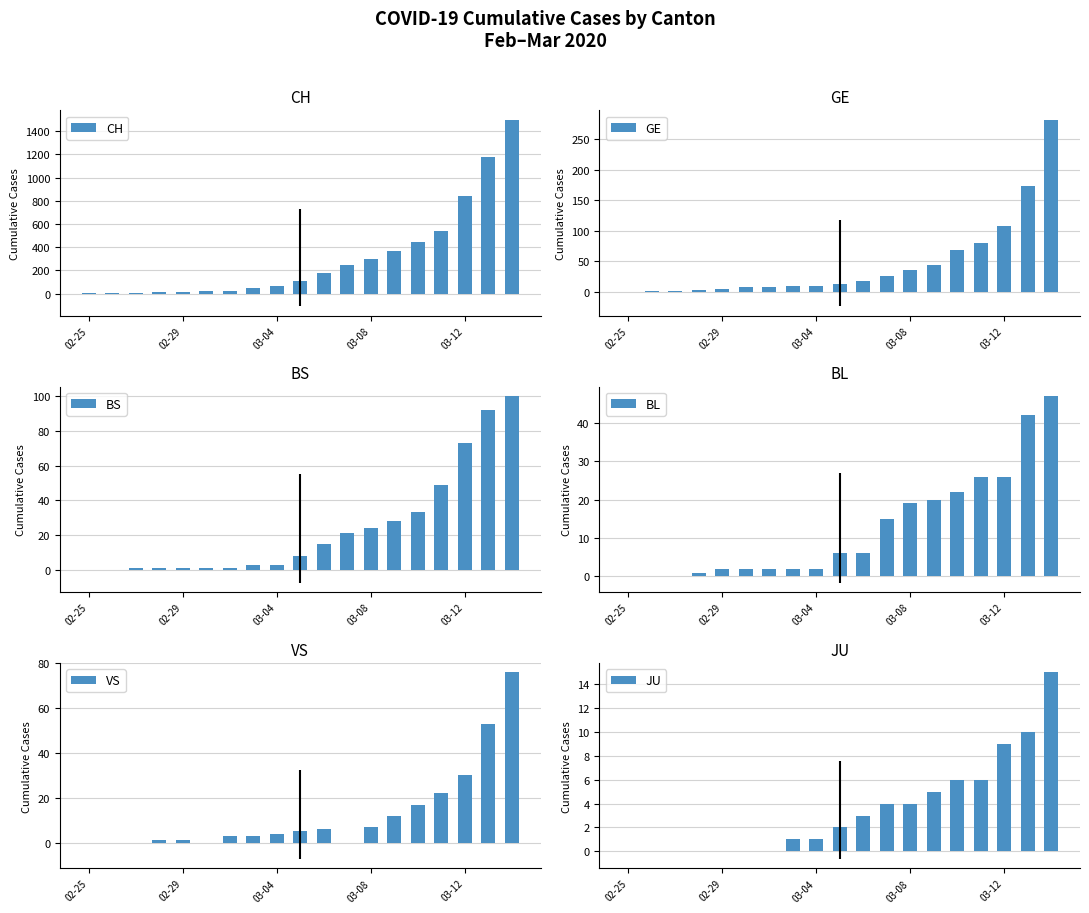

How many data points does each series have?

19